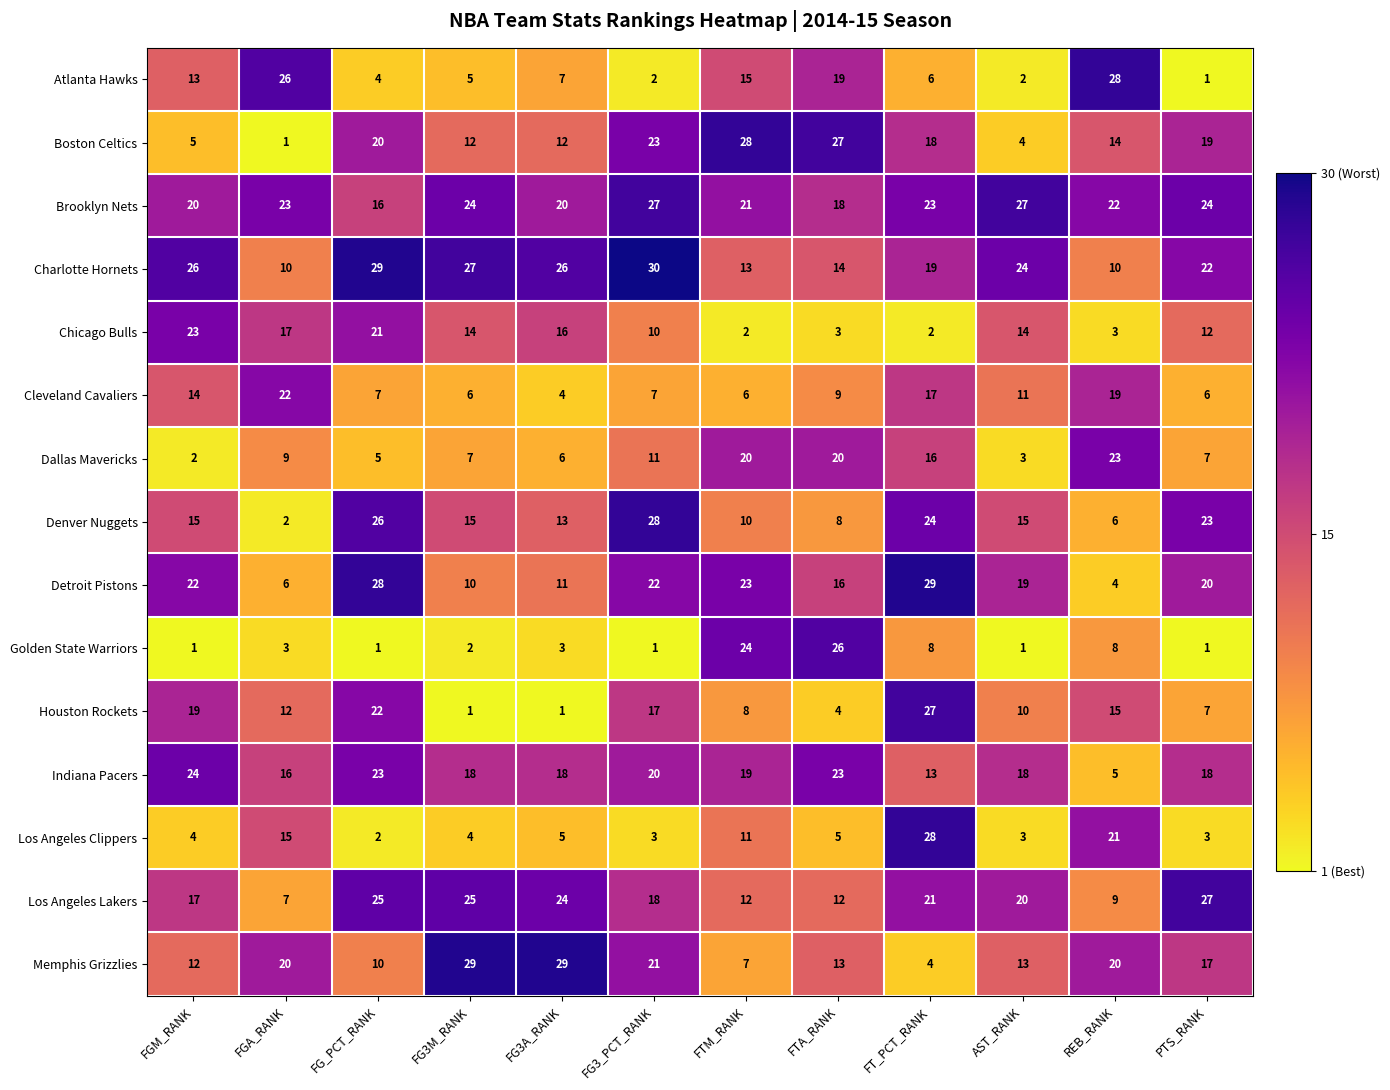

What is the sum of the Los Angeles Clippers values at REB_RANK and FTA_RANK?

26